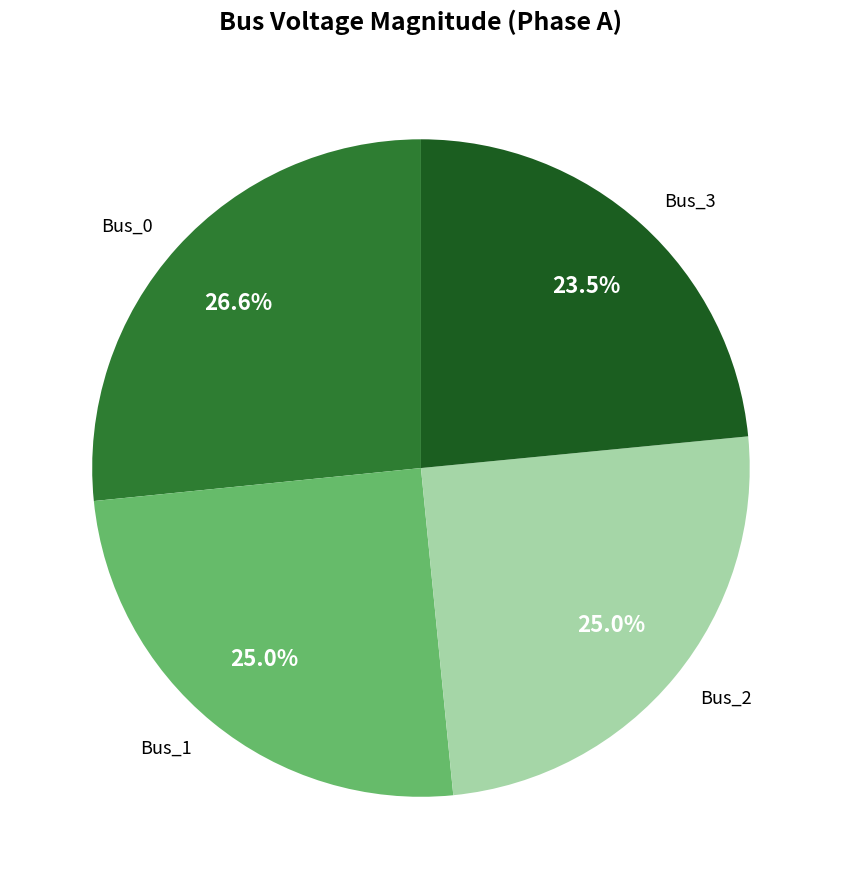

How many segments does this pie chart have?

4